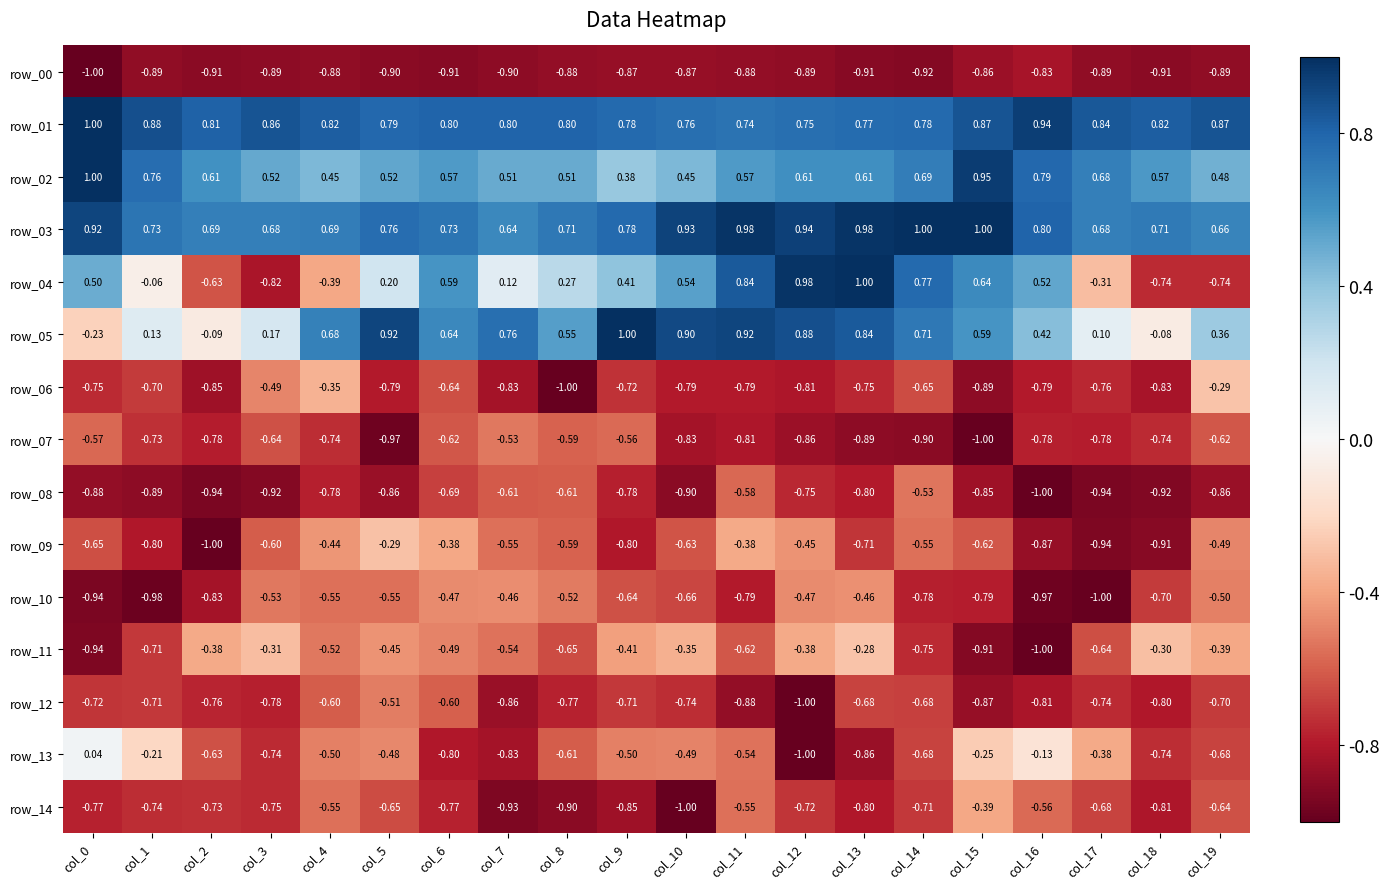

Is the value of row_08 at col_13 greater than the value of row_04 at col_9?

No